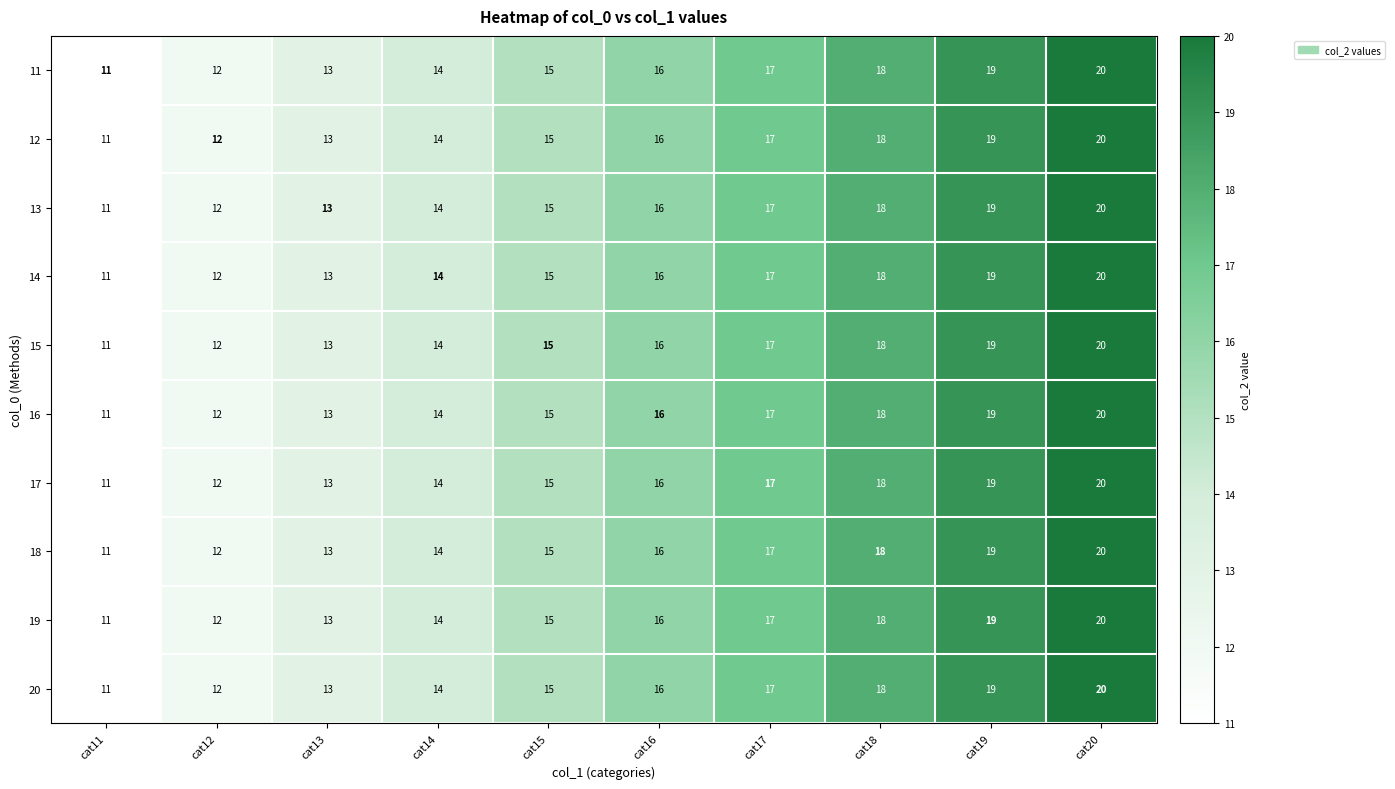

Rank the categories by 12 value from lowest to highest.

cat11, cat12, cat13, cat14, cat15, cat16, cat17, cat18, cat19, cat20